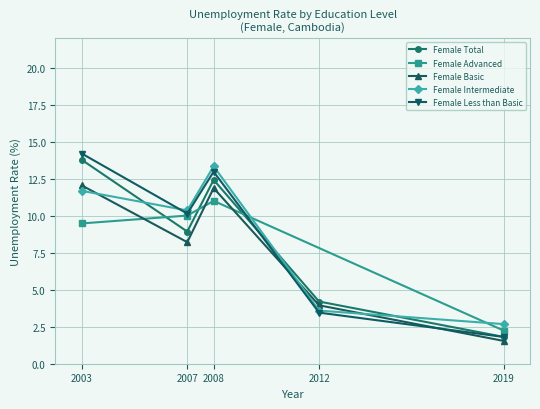

What is the highest value of the Female Total series?

13.8